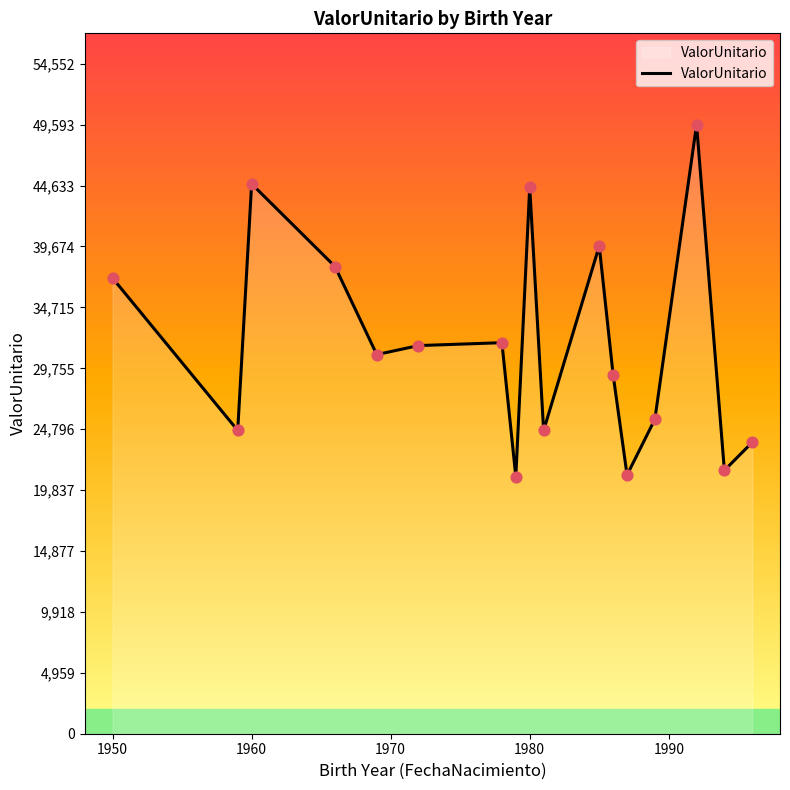

What is the greatest value displayed?

49593.3